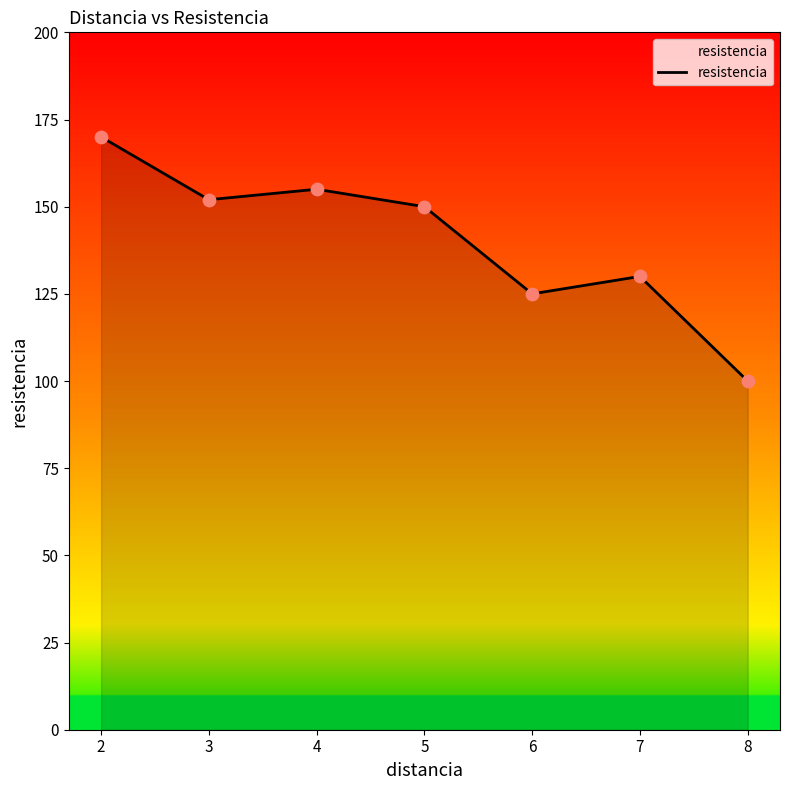

What is the change in value from 8 to 6?

+25